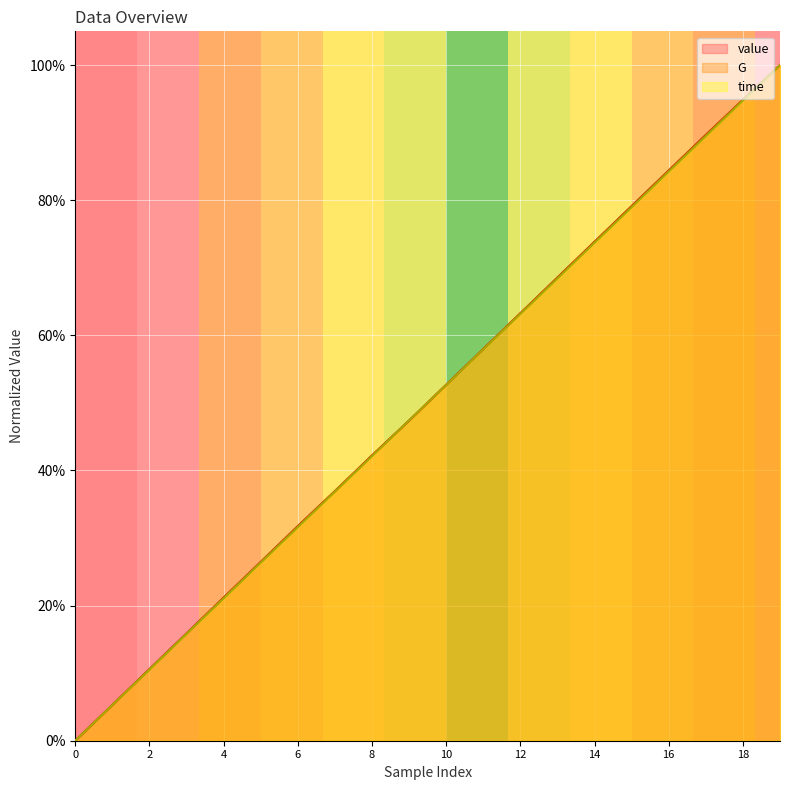

Count the number of categories in the chart.

20